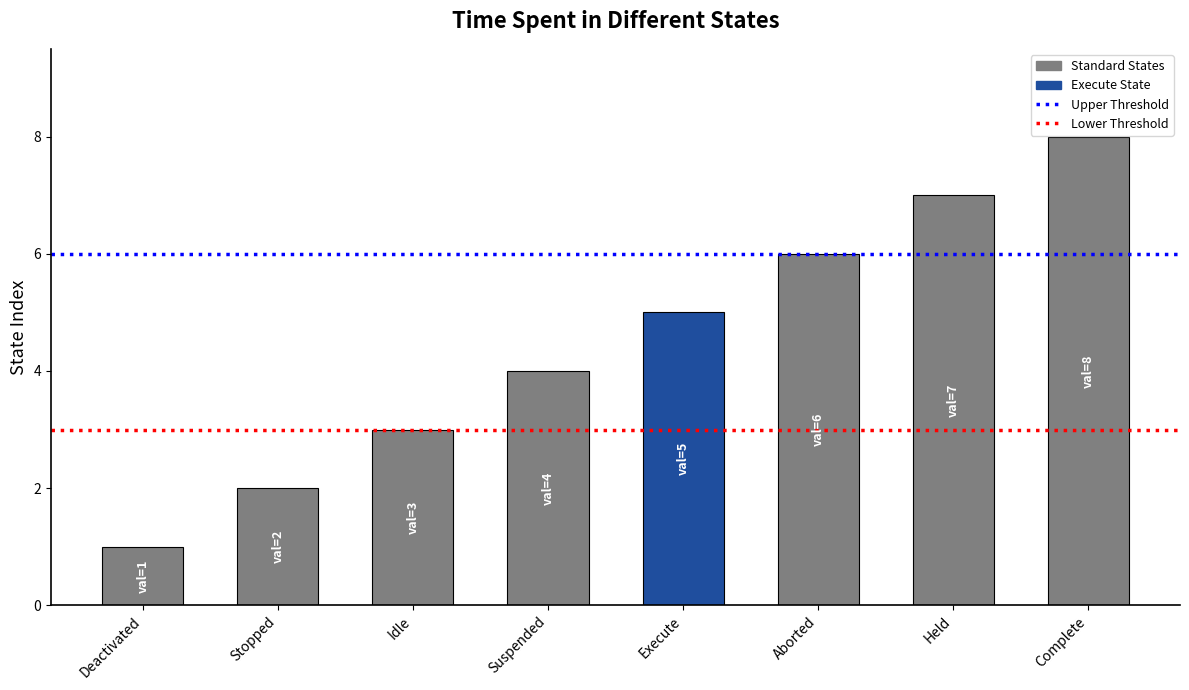

The chart shows a value of 13 at Complete. True or false?

False